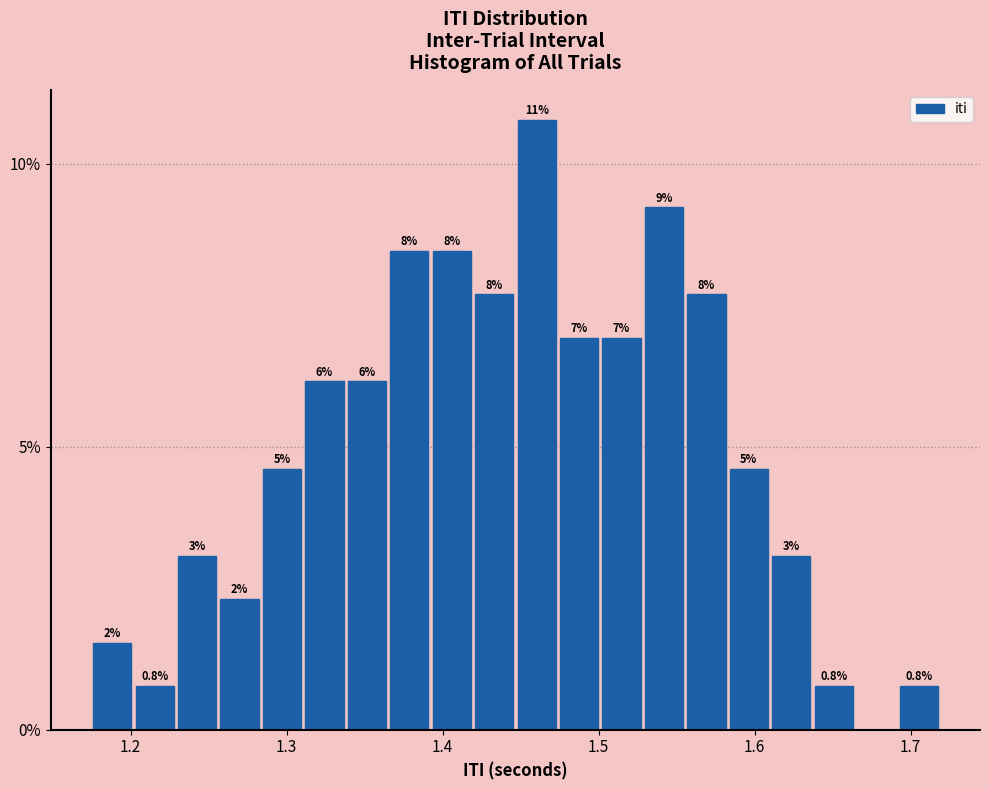

Read against the x-axis, roughly where is the centre of the tallest bar?

1.46